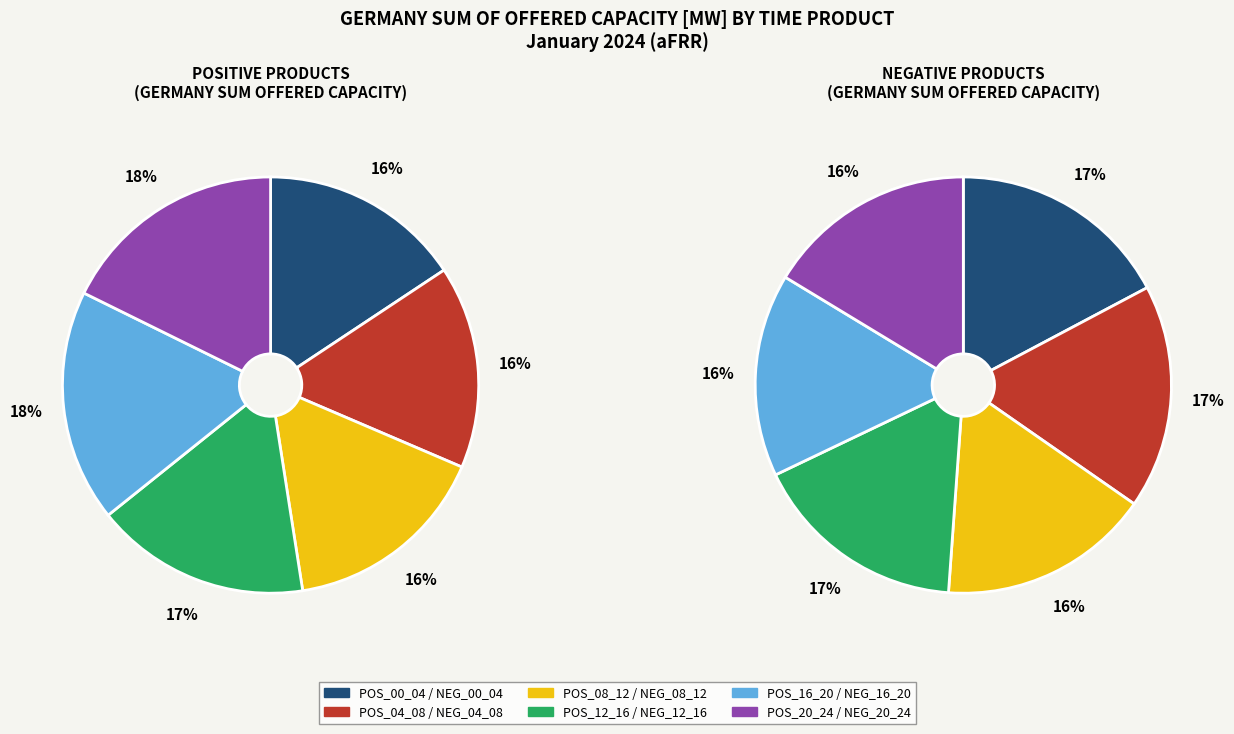

To the nearest percent, what portion does POS_12_16 represent?

17%